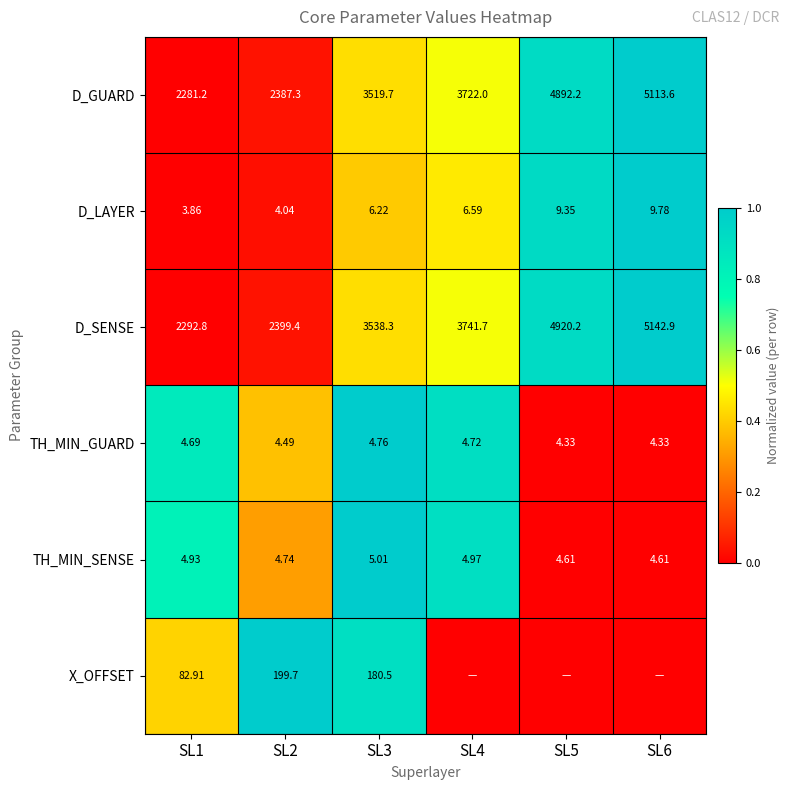

Is the value of D_LAYER at SL1 greater than the value of TH_MIN_GUARD at SL2?

No